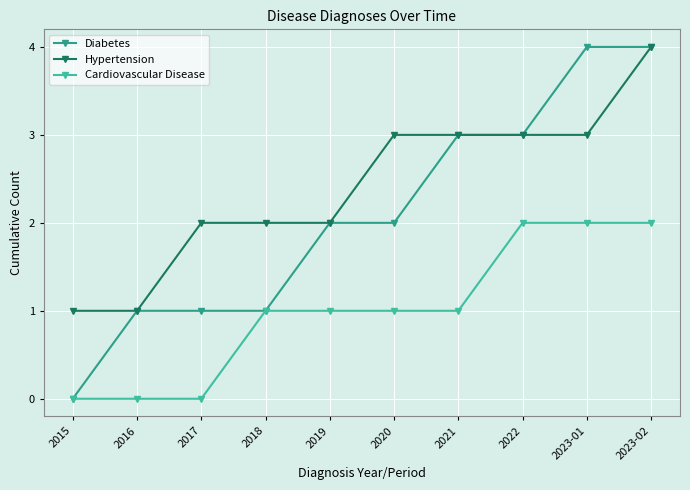

Is it true that Cardiovascular Disease equals -1 at 2017?

False